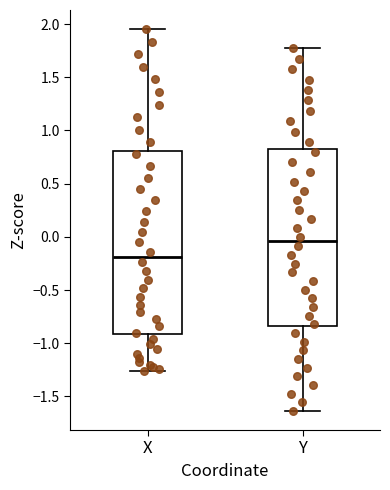

Which box's median line is the highest?

Y